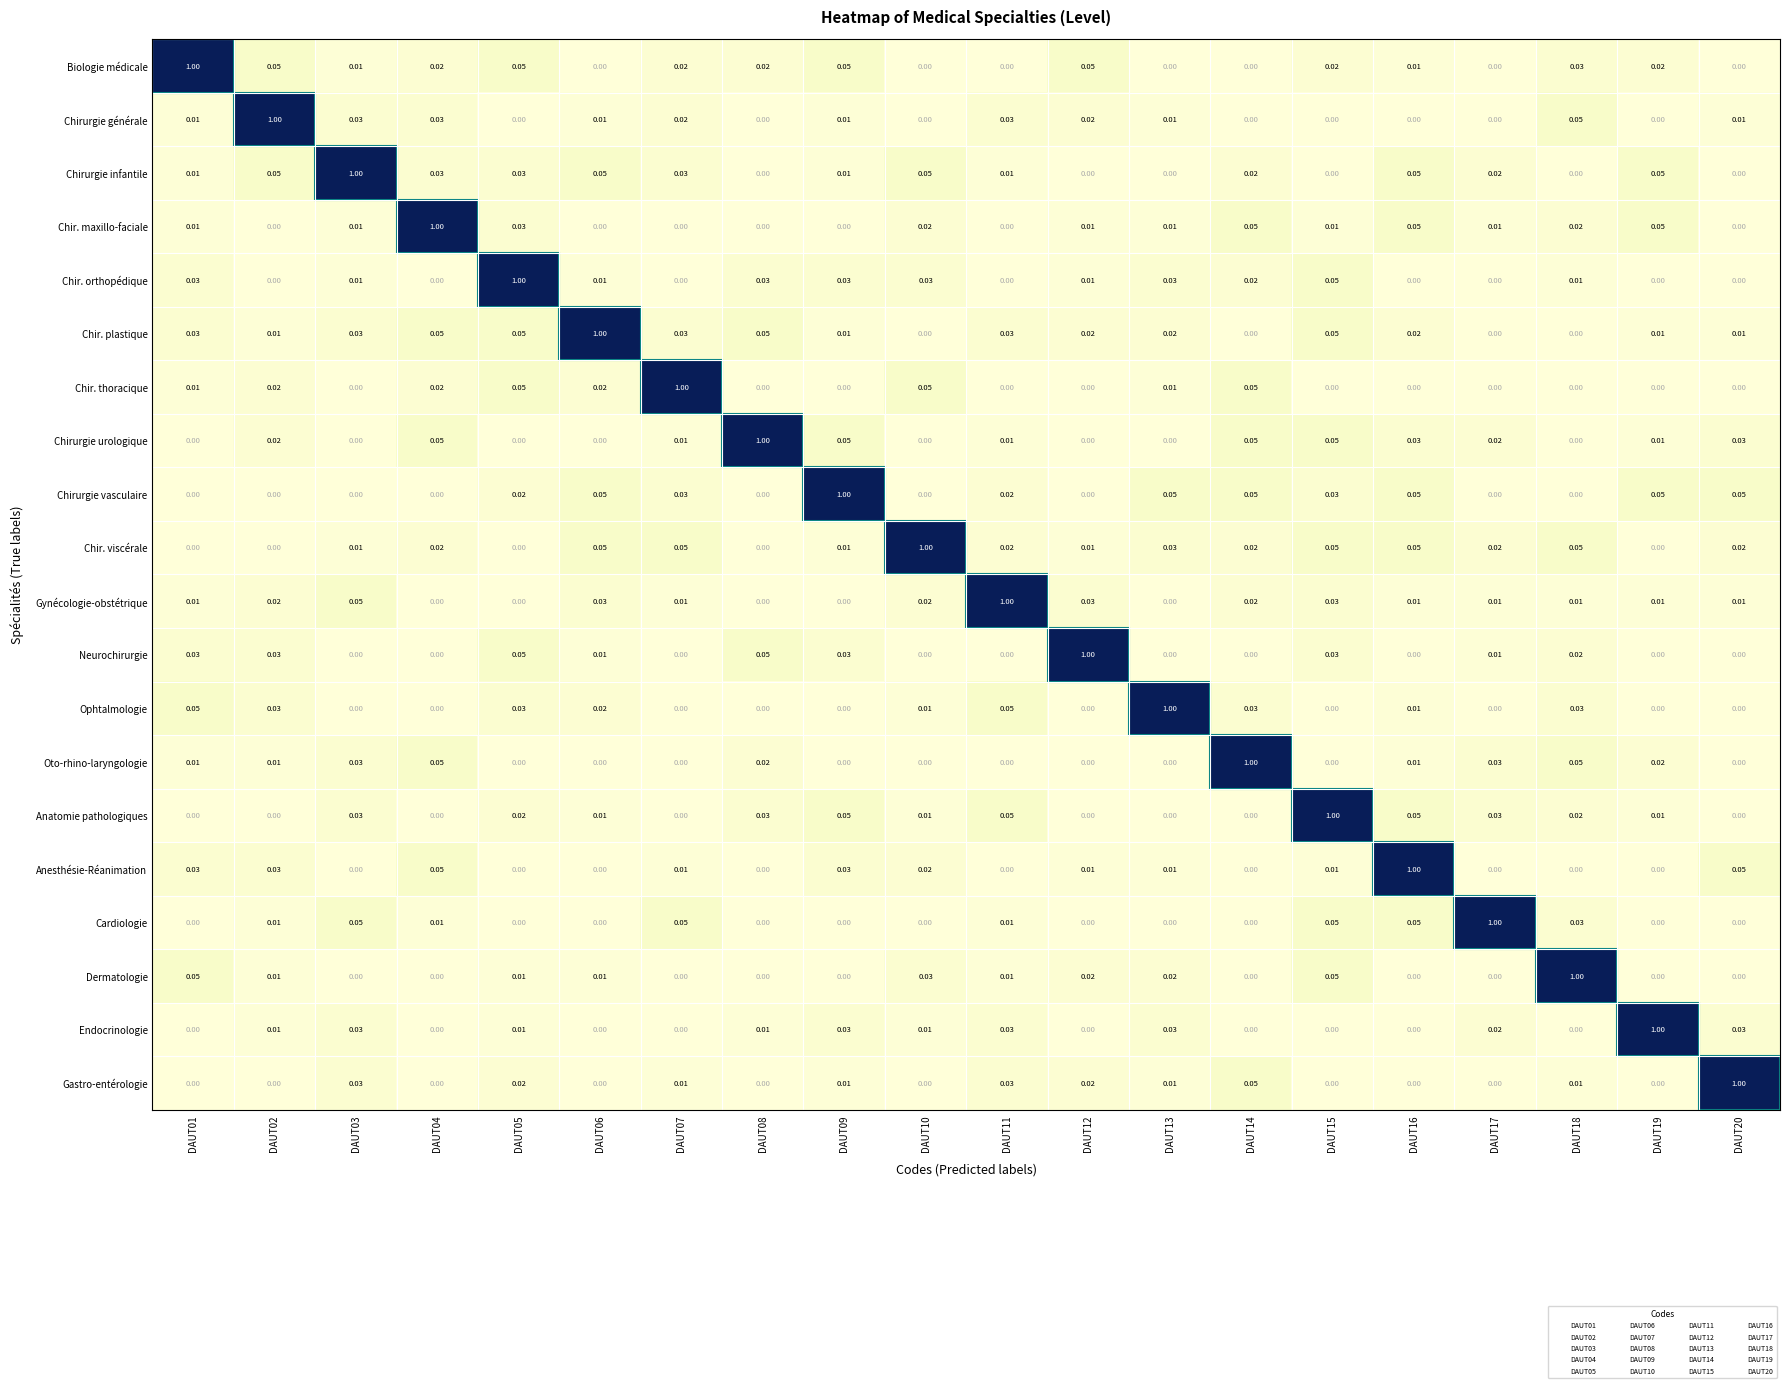

At how many categories does at least one series exceed 0?

20